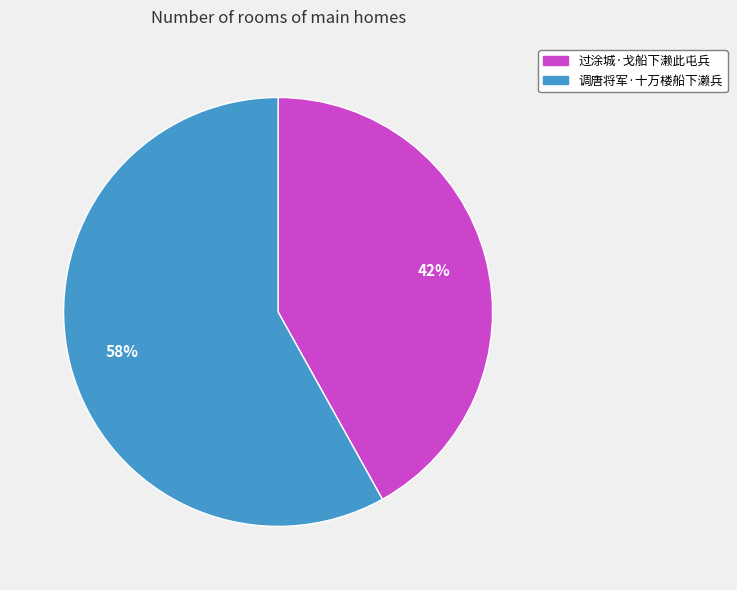

Is the sum of 调唐将军·十万楼船下濑兵 and 过涂城·戈船下濑此屯兵 greater than half?

Yes